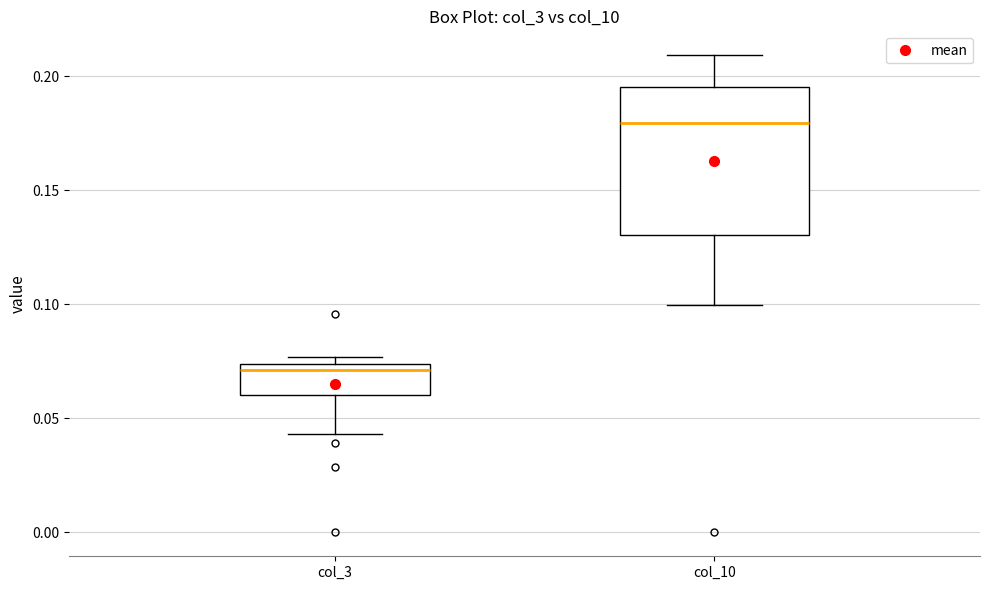

Reading left to right, read every box against the y-axis: the position of its median line, the range the box covers, and the ends of its whiskers. The values are not printed on the chart, so give them approximately, as read against the axis.

col_3: median 0.070, box 0.060 to 0.075, whiskers 0.045 to 0.075 (just above the box's upper edge)
col_10: median 0.180, box 0.130 to 0.195, whiskers 0.100 to 0.210